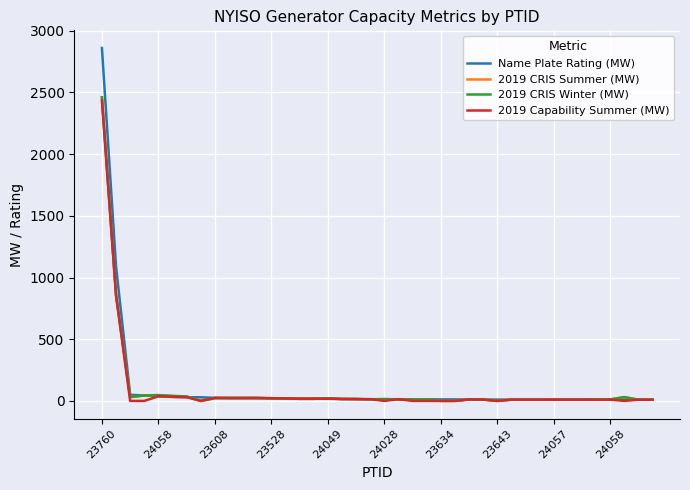

In 2019 CRIS Winter (MW), how many points are higher than both neighbors (excluding endpoints)?

9